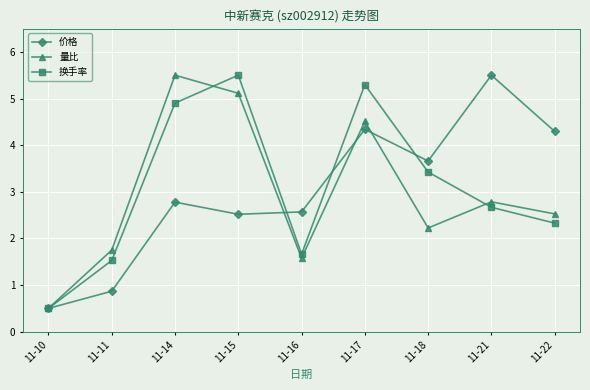

What is the greatest value displayed?

5.5